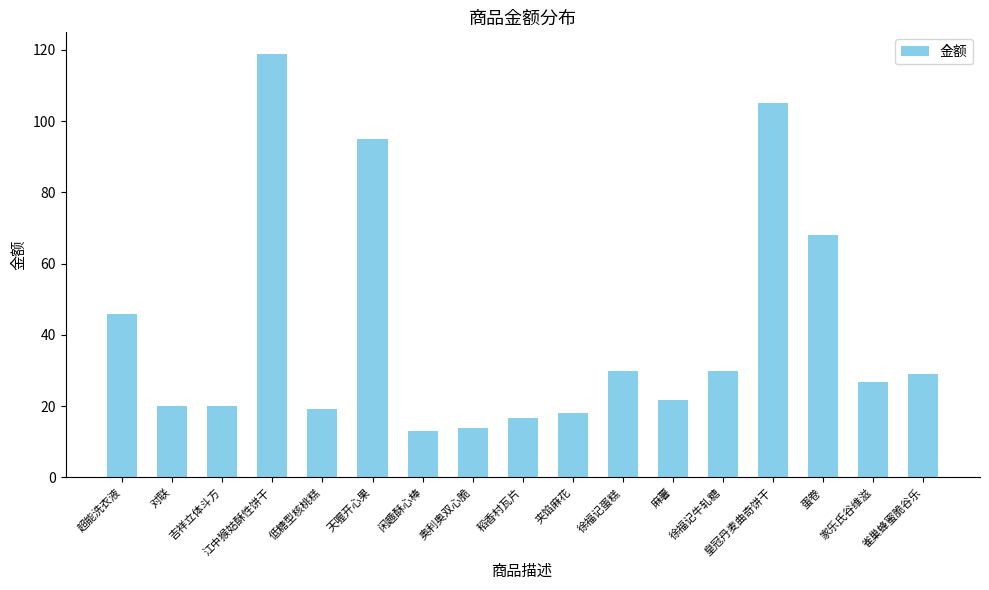

What is the label of the 7th bar from the left?

闲趣酥心棒